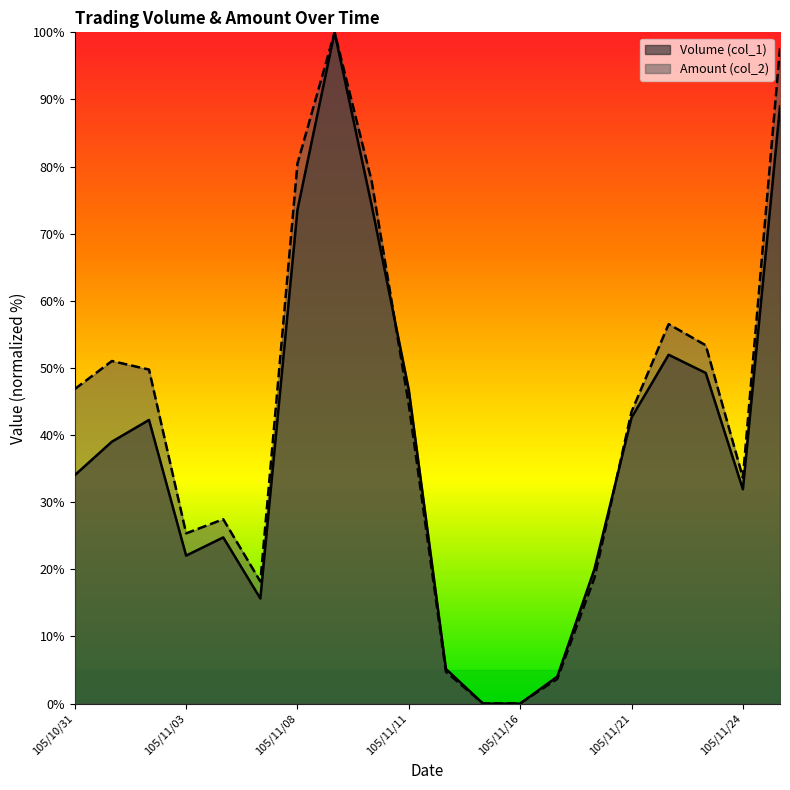

Which series has the largest range (max minus min)?

Volume (col_1) (line)